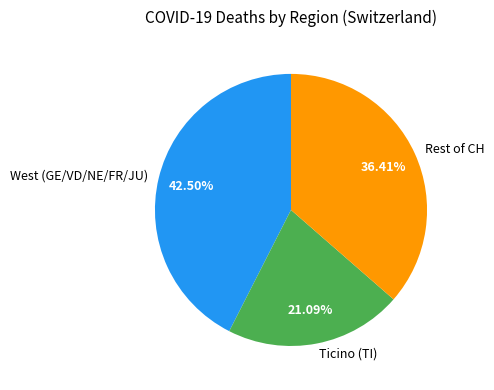

How many slices are in this pie chart?

3